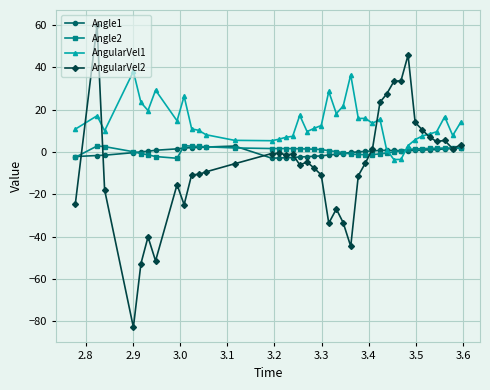

What is the value of the AngularVel1 point at the 23rd from the left?

18.2